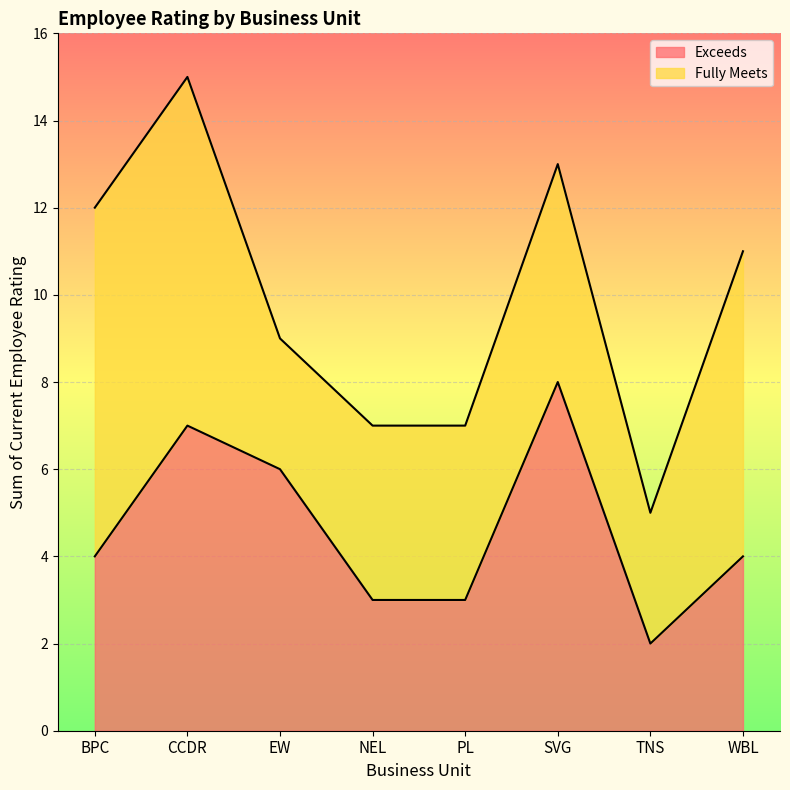

What is the difference between the second highest and second lowest values in the Exceeds series?

4